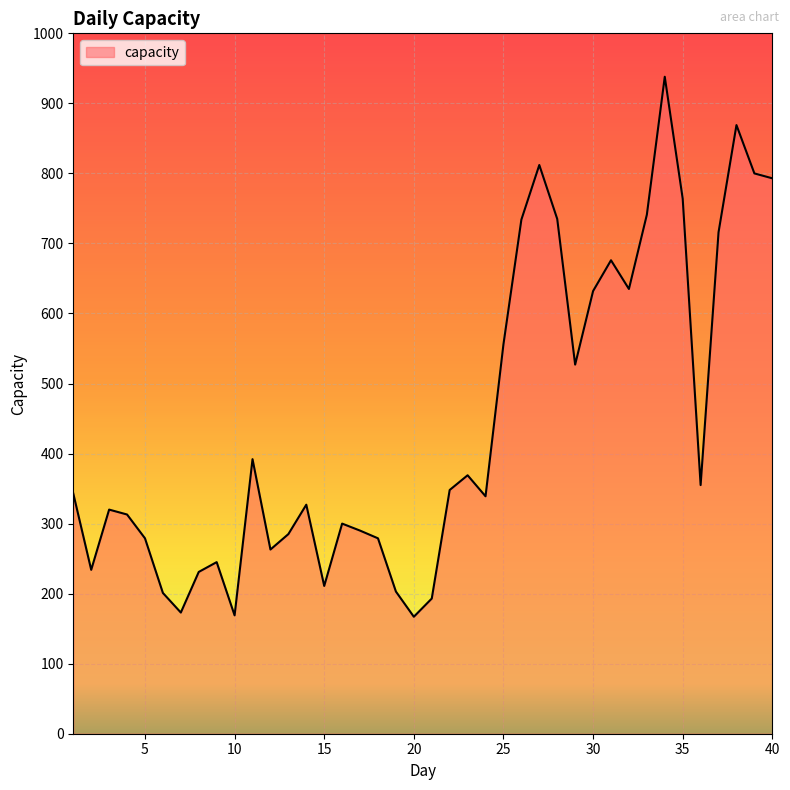

What is the difference between the maximum and minimum values?

771